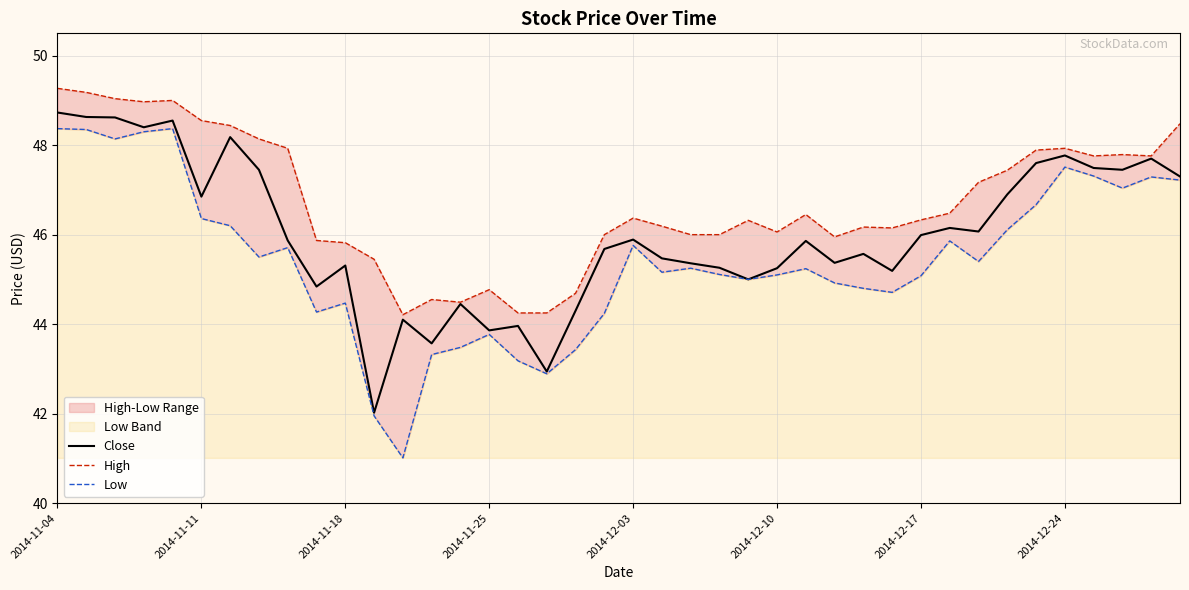

True or false: Low and Close intersect in this chart.

False